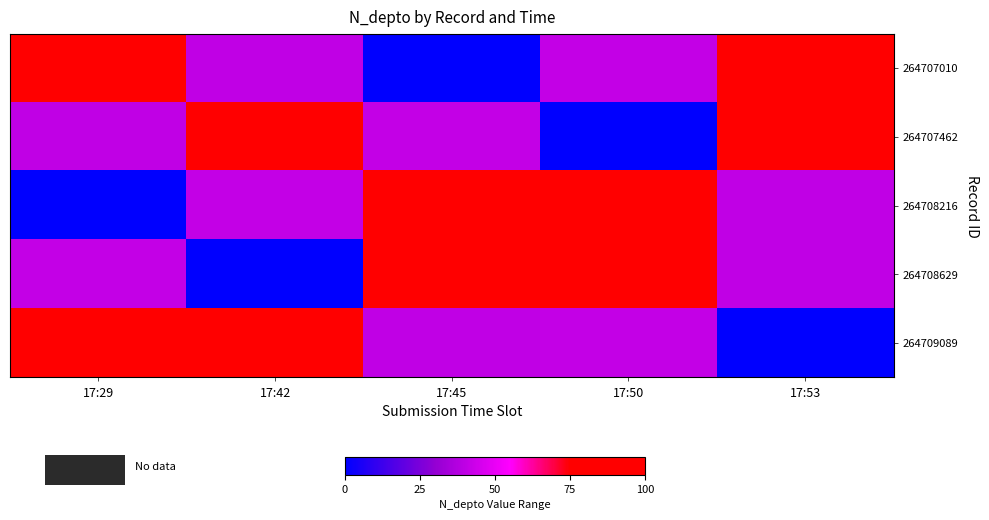

Rank the series by their maximum value, from lowest to highest.

264707010, 264707462, 264708216, 264708629, 264709089